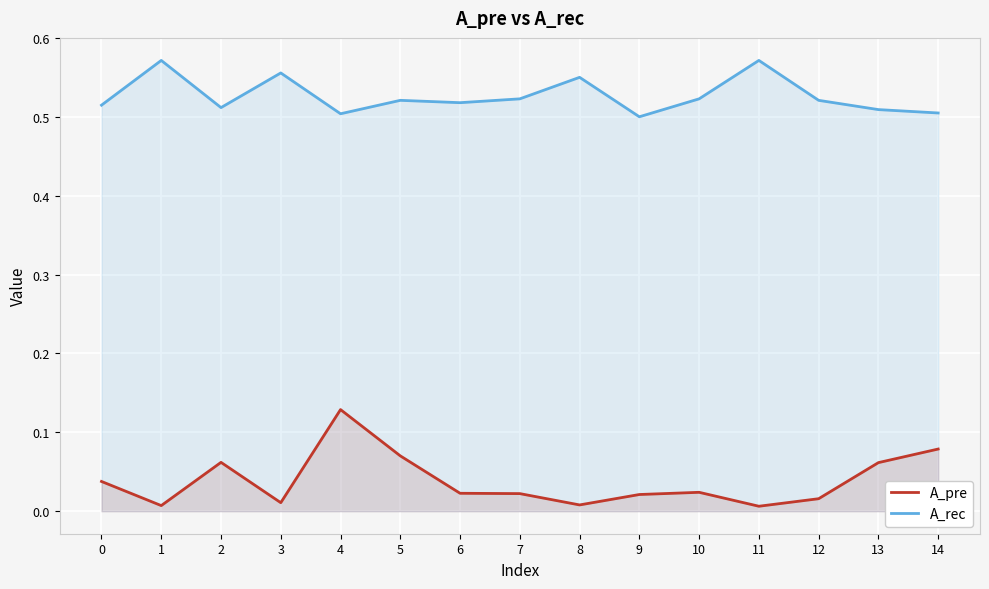

What is the sum of all A_rec values?

7.9